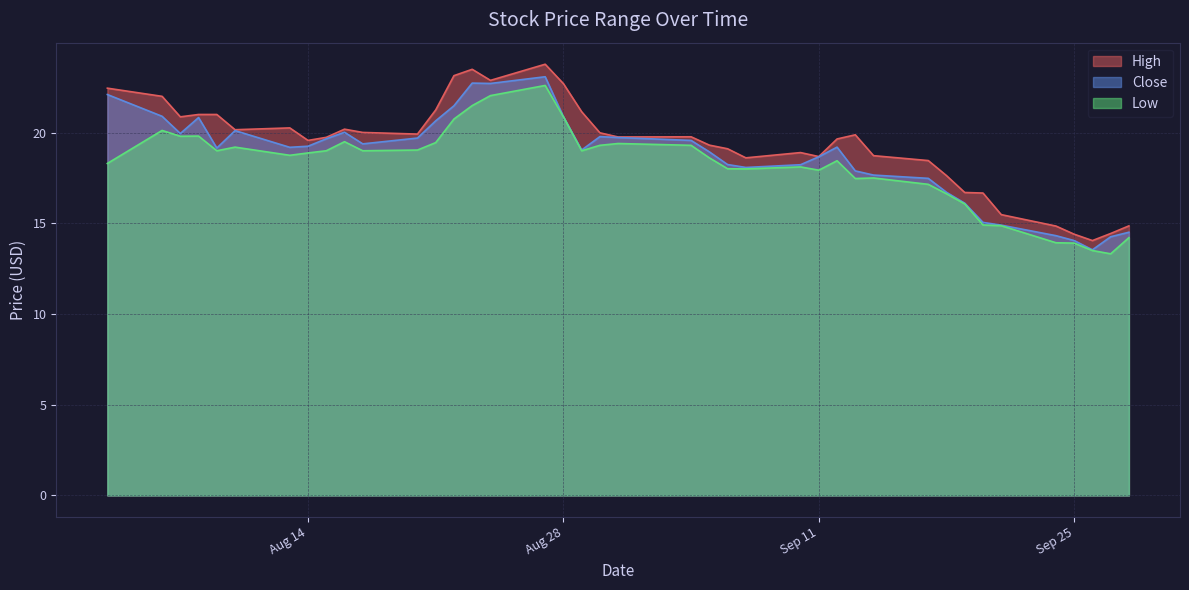

How many interior local peaks does the High series have?

7